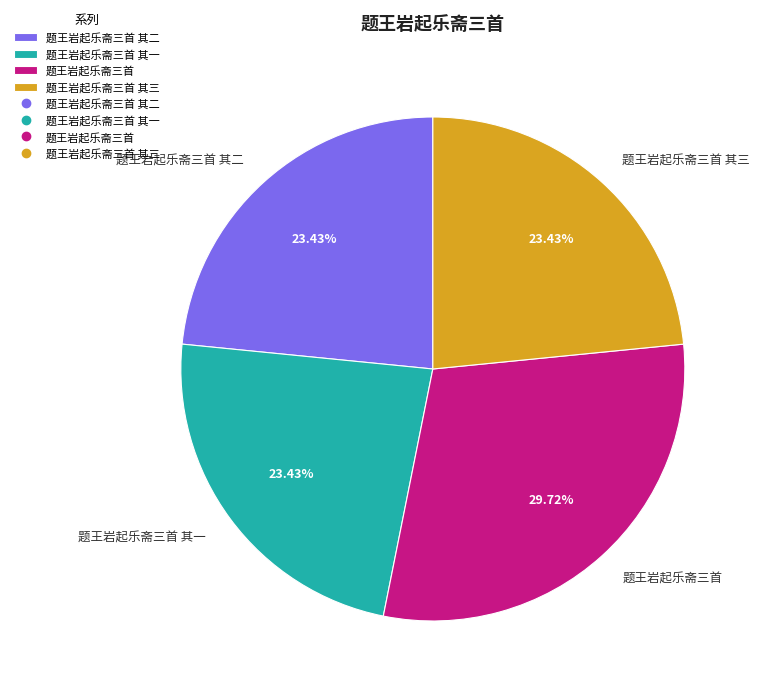

To the nearest percent, what percentage of the pie is 题王岩起乐斋三首 其二?

23%